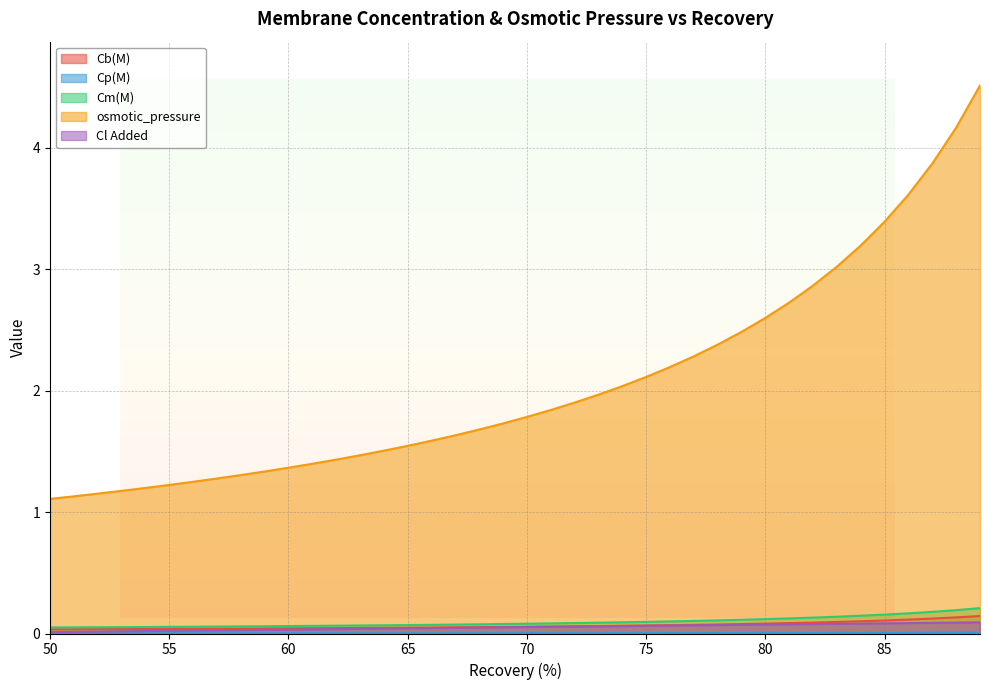

Reading left to right, what are all the values shown in this chart?

Cb(M): 50=0.0	51=0.0	52=0.0	53=0.0	54=0.0	55=0.0	56=0.0	57=0.0	58=0.0	59=0.0	60=0.0	61=0.0	62=0.0	63=0.0	64=0.0	65=0.0	66=0.0	67=0.1	68=0.1	69=0.1	70=0.1	71=0.1	72=0.1	73=0.1	74=0.1	75=0.1	76=0.1	77=0.1	78=0.1	79=0.1	80=0.1	81=0.1	82=0.1	83=0.1	84=0.1	85=0.1	86=0.1	87=0.1	88=0.1	89=0.1
Cp(M): 50=0.0	51=0.0	52=0.0	53=0.0	54=0.0	55=0.0	56=0.0	57=0.0	58=0.0	59=0.0	60=0.0	61=0.0	62=0.0	63=0.0	64=0.0	65=0.0	66=0.0	67=0.0	68=0.0	69=0.0	70=0.0	71=0.0	72=0.0	73=0.0	74=0.0	75=0.0	76=0.0	77=0.0	78=0.0	79=0.0	80=0.0	81=0.0	82=0.0	83=0.0	84=0.0	85=0.0	86=0.0	87=0.0	88=0.0	89=0.0
Cm(M): 50=0.0	51=0.1	52=0.1	53=0.1	54=0.1	55=0.1	56=0.1	57=0.1	58=0.1	59=0.1	60=0.1	61=0.1	62=0.1	63=0.1	64=0.1	65=0.1	66=0.1	67=0.1	68=0.1	69=0.1	70=0.1	71=0.1	72=0.1	73=0.1	74=0.1	75=0.1	76=0.1	77=0.1	78=0.1	79=0.1	80=0.1	81=0.1	82=0.1	83=0.1	84=0.1	85=0.2	86=0.2	87=0.2	88=0.2	89=0.2
osmotic_pressure: 50=1.1	51=1.1	52=1.2	53=1.2	54=1.2	55=1.2	56=1.2	57=1.3	58=1.3	59=1.3	60=1.4	61=1.4	62=1.4	63=1.5	64=1.5	65=1.5	66=1.6	67=1.6	68=1.7	69=1.7	70=1.8	71=1.8	72=1.9	73=2.0	74=2.0	75=2.1	76=2.2	77=2.3	78=2.4	79=2.5	80=2.6	81=2.7	82=2.9	83=3.0	84=3.2	85=3.4	86=3.6	87=3.9	88=4.2	89=4.5
Cl Added: 50=0.0	51=0.0	52=0.0	53=0.0	54=0.0	55=0.0	56=0.0	57=0.0	58=0.0	59=0.0	60=0.0	61=0.0	62=0.0	63=0.0	64=0.0	65=0.0	66=0.0	67=0.0	68=0.0	69=0.1	70=0.1	71=0.1	72=0.1	73=0.1	74=0.1	75=0.1	76=0.1	77=0.1	78=0.1	79=0.1	80=0.1	81=0.1	82=0.1	83=0.1	84=0.1	85=0.1	86=0.1	87=0.1	88=0.1	89=0.1